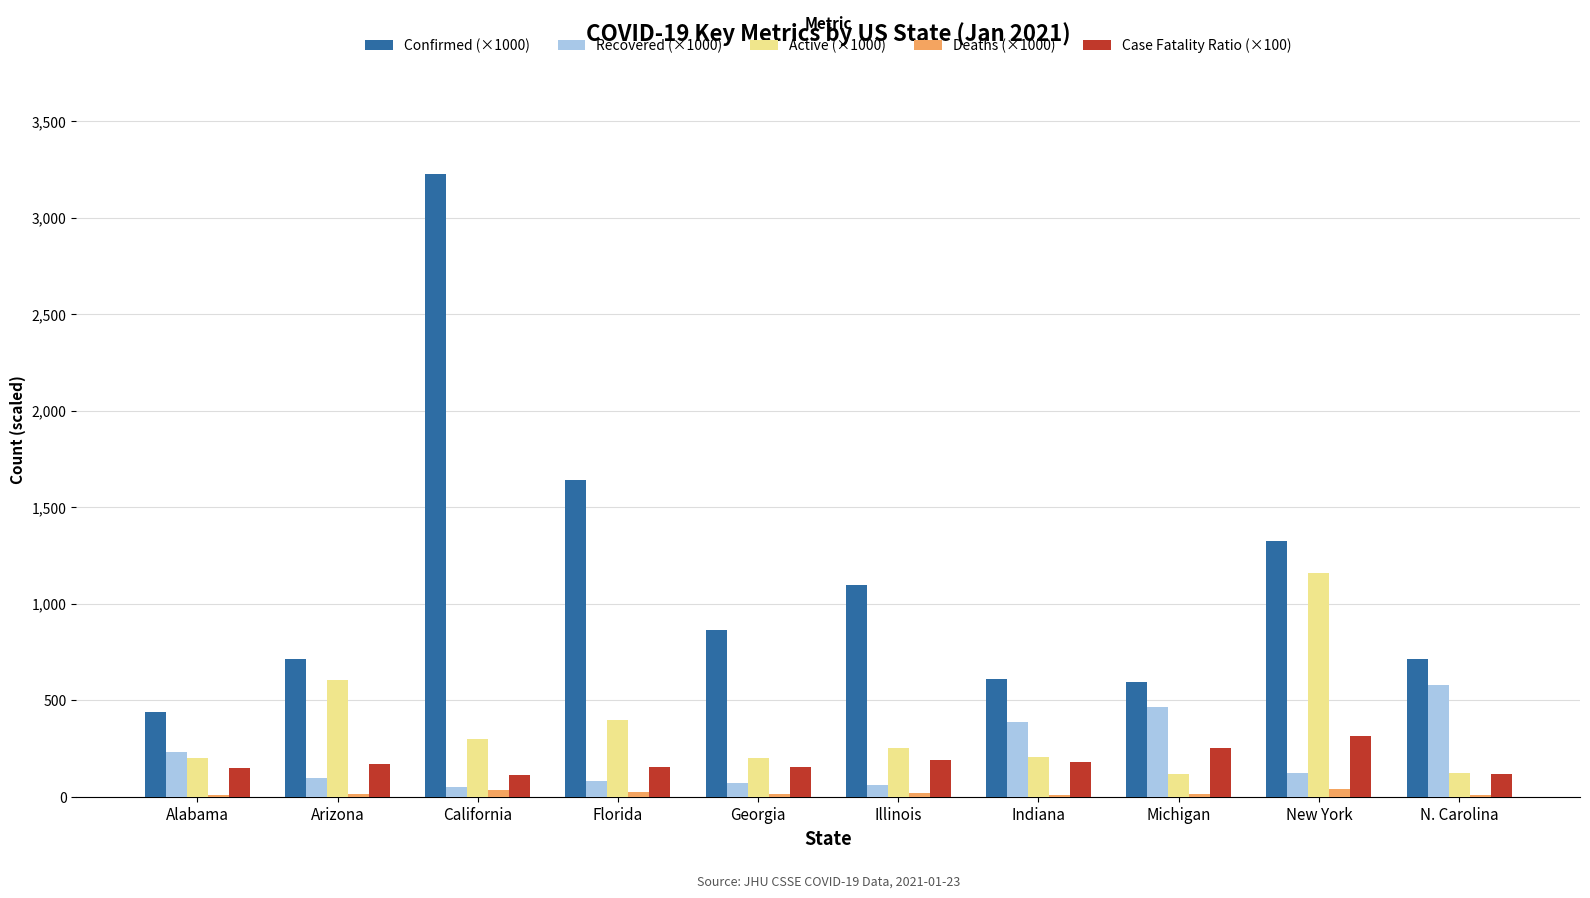

What is the total value across all series at N. Carolina?

1545.9